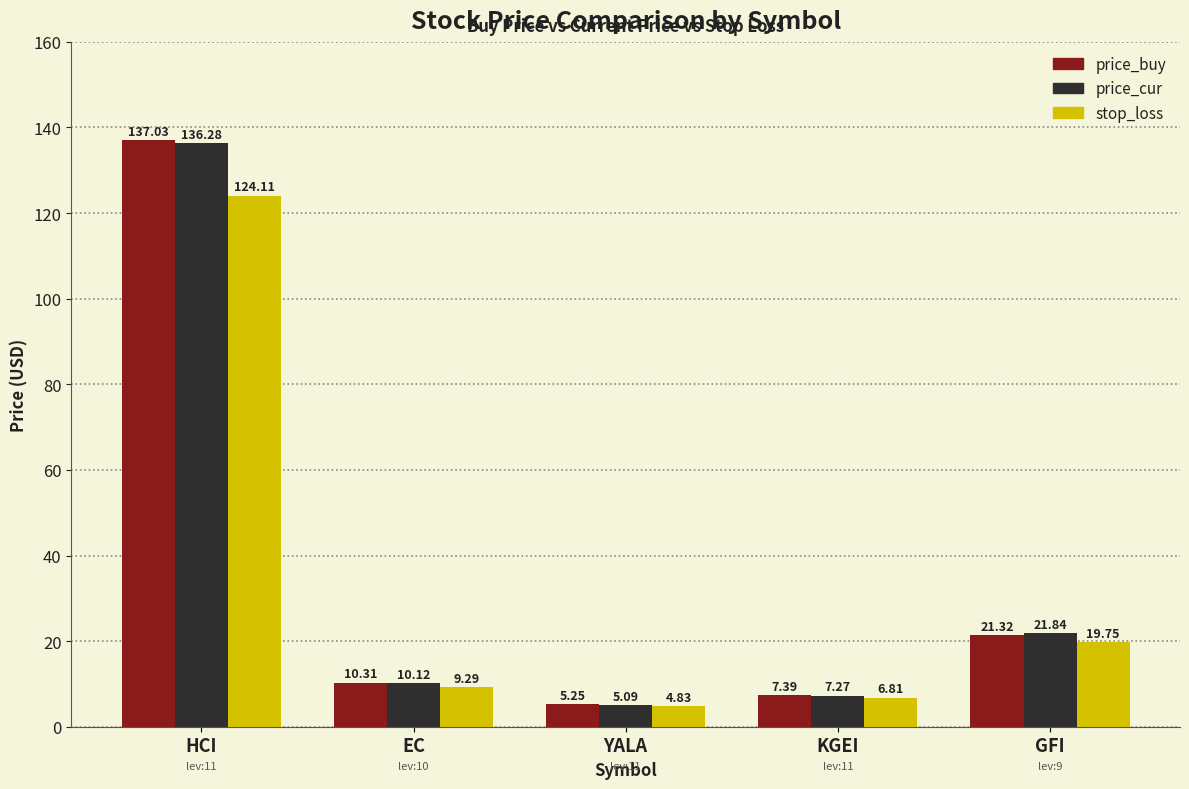

At which label does stop_loss reach its minimum?

YALA